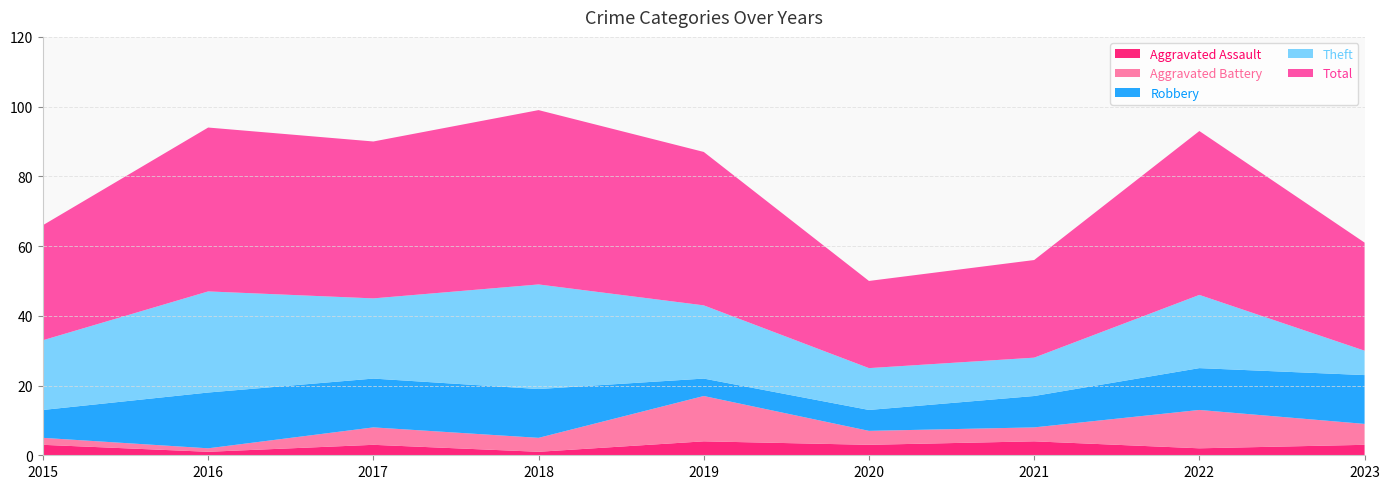

Reading left to right, transcribe all the data shown in this chart.

Aggravated Assault: 2015=3	2016=1	2017=3	2018=1	2019=4	2020=3	2021=4	2022=2	2023=3
Aggravated Battery: 2015=2	2016=1	2017=5	2018=4	2019=13	2020=4	2021=4	2022=11	2023=6
Robbery: 2015=8	2016=16	2017=14	2018=14	2019=5	2020=6	2021=9	2022=12	2023=14
Theft: 2015=20	2016=29	2017=23	2018=30	2019=21	2020=12	2021=11	2022=21	2023=7
Total: 2015=33	2016=47	2017=45	2018=50	2019=44	2020=25	2021=28	2022=47	2023=31